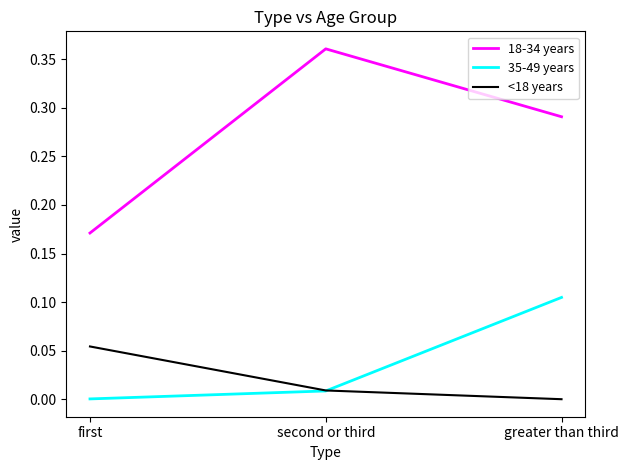

True or false: 18-34 years has a value of 0.3 at first.

False